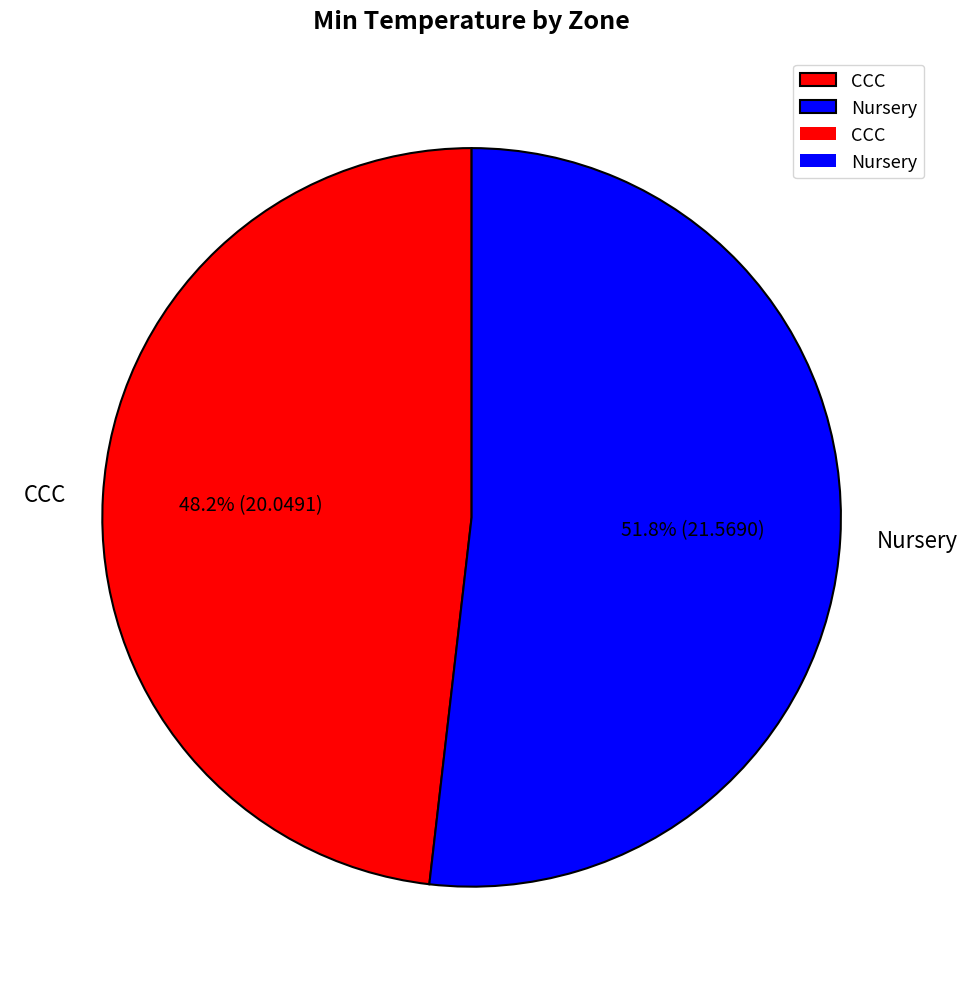

Which category has the smallest portion of the pie?

CCC